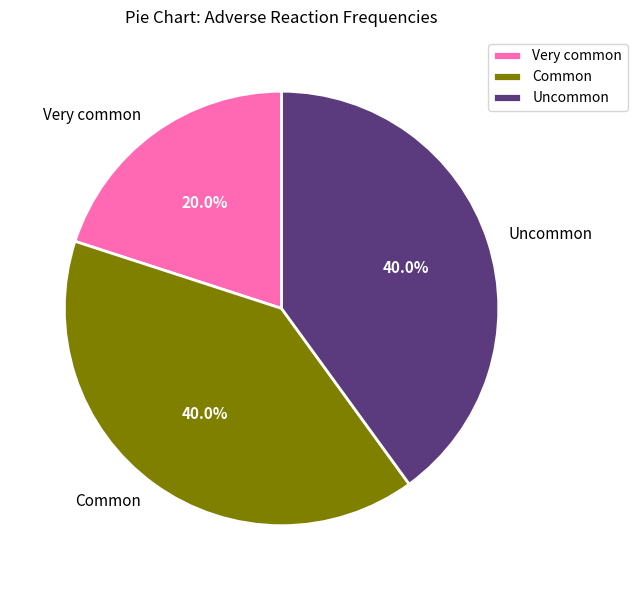

Approximately how many times larger is the value at Common compared to Very common?

2.0